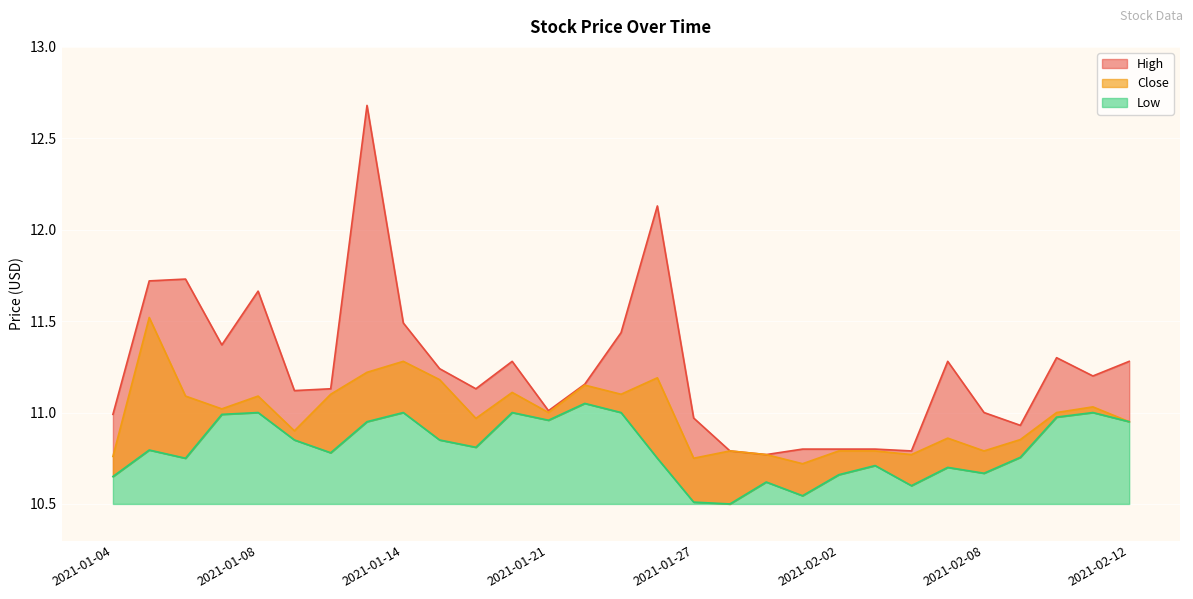

Rank the categories by Close value from lowest to highest.

2021-02-01, 2021-01-27, 2021-01-04, 2021-01-29, 2021-02-04, 2021-01-28, 2021-02-02, 2021-02-03, 2021-02-08, 2021-02-09, 2021-02-05, 2021-01-11, 2021-02-12, 2021-01-19, 2021-01-21, 2021-02-10, 2021-01-07, 2021-02-11, 2021-01-06, 2021-01-08, 2021-01-12, 2021-01-25, 2021-01-20, 2021-01-22, 2021-01-15, 2021-01-26, 2021-01-13, 2021-01-14, 2021-01-05